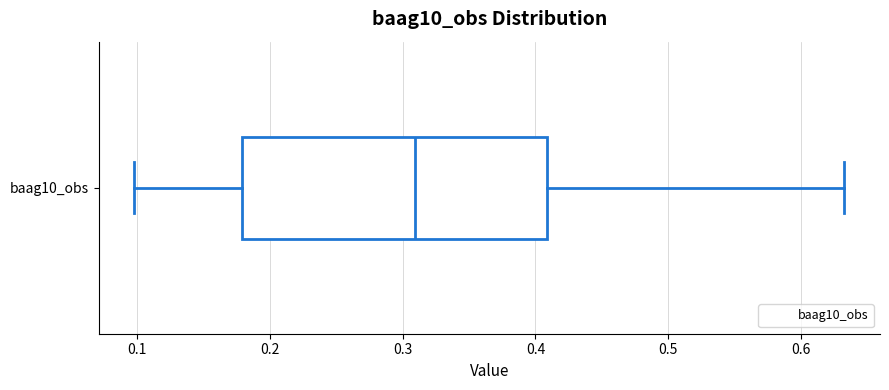

Read this box plot against the x-axis: the position of the median line, the range covered by the box, and the ends of both whiskers. The values are not printed on the chart, so give them approximately, as read against the axis.

median 0.31, box 0.18 to 0.41, whiskers 0.10 to 0.63